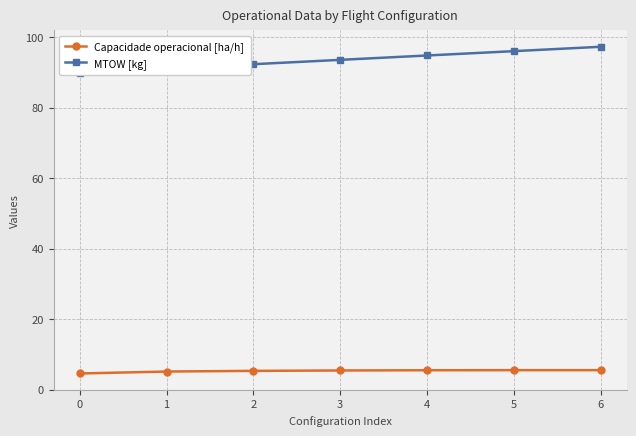

Reading right to left, transcribe all the data shown in this chart.

Capacidade operacional [ha/h]: 5.6	5.6	5.5	5.5	5.4	5.2	4.6
MTOW [kg]: 97.3	96.0	94.8	93.5	92.3	91.1	89.9